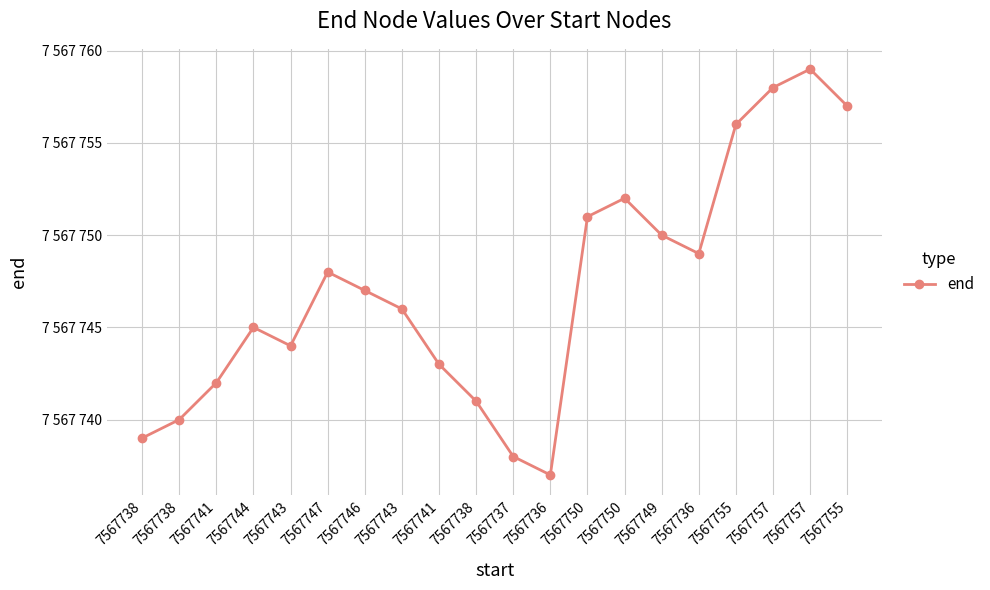

Does the chart have visible grid lines?

Yes